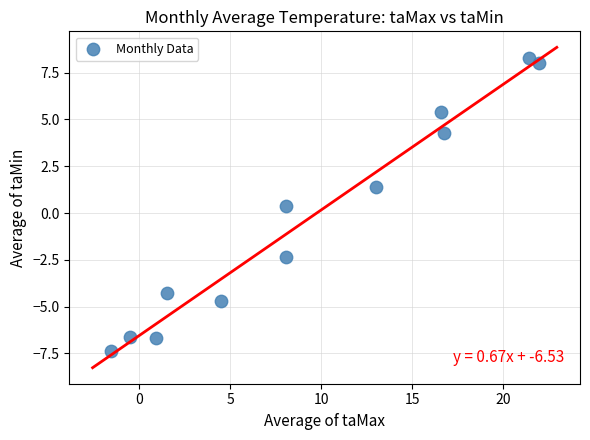

What is the average Y value?

-0.4